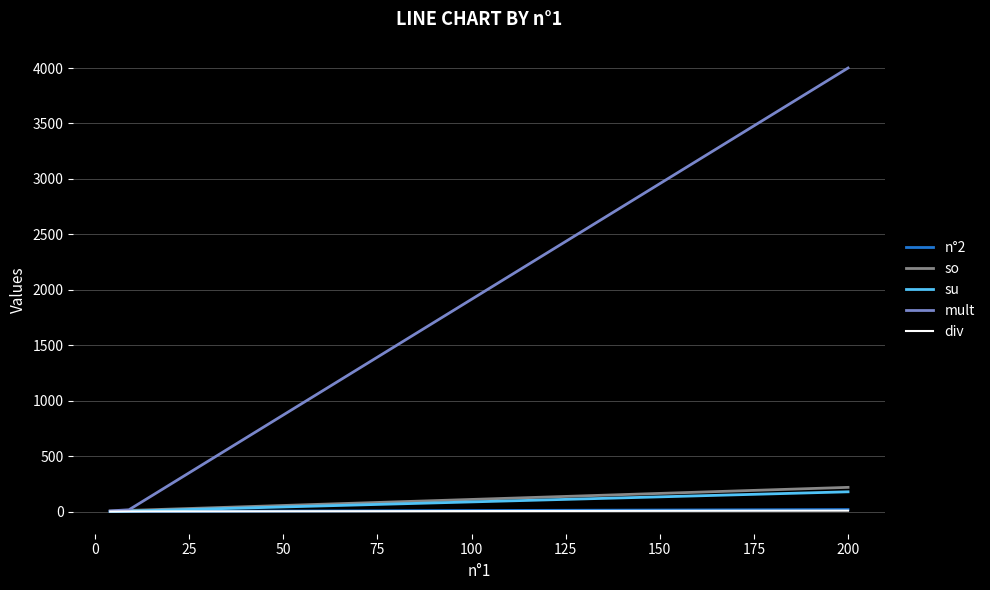

What are all the series names shown in the legend?

n°2, so, su, mult, div